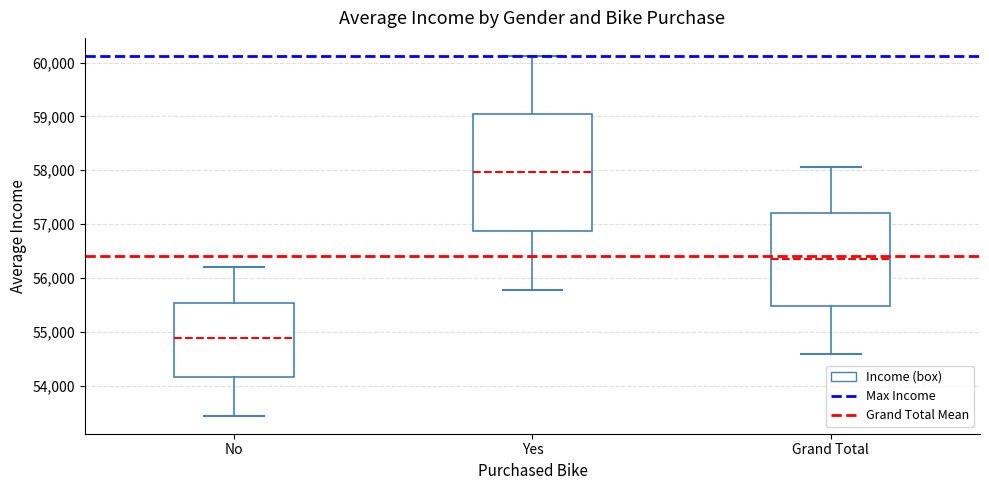

Reading left to right, transcribe this box plot: for each box, give where its median line is, the range the box spans, and where its two whiskers end, as read against the y-axis. The values are not printed on the chart, so give them approximately, as read against the axis.

No: median 54900, box 54200 to 55500, whiskers 53400 to 56200
Yes: median 58000, box 56900 to 59000, whiskers 55800 to 60100
Grand Total: median 56400, box 55500 to 57200, whiskers 54600 to 58100